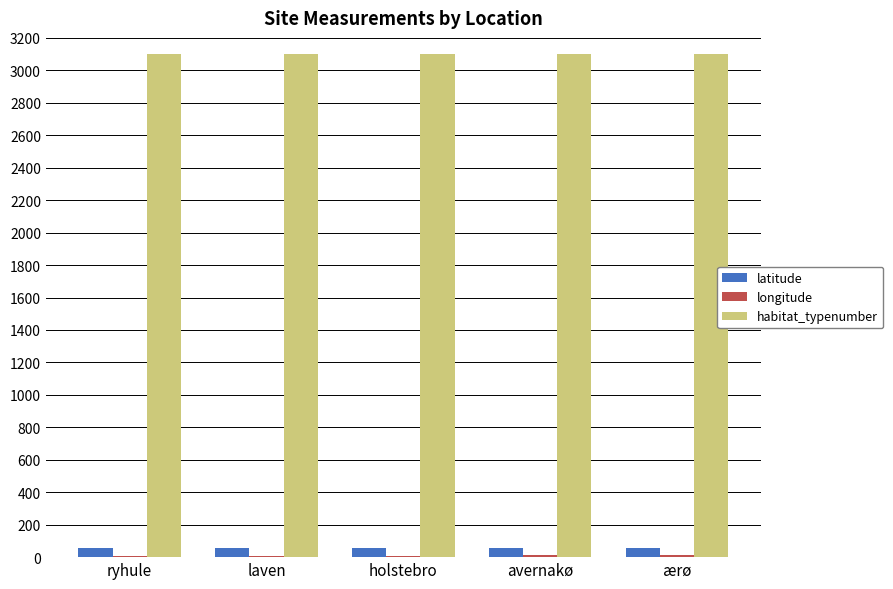

The value of habitat_typenumber at ærø is 3100.0. True or false?

True